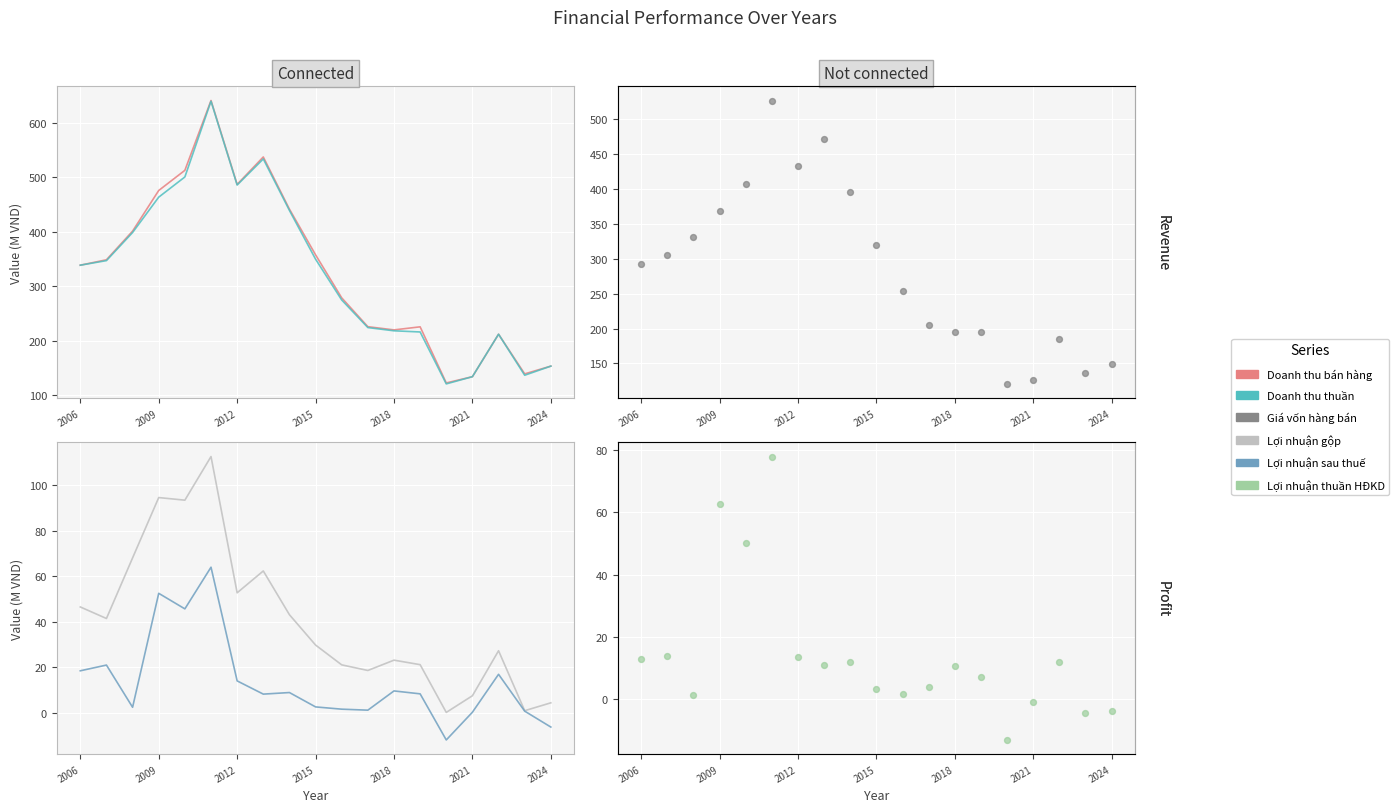

Which series has the largest total across all categories?

Doanh thu bán hàng